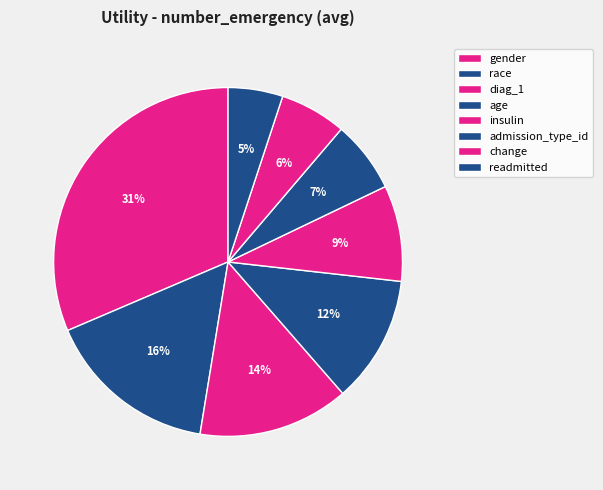

Which category has the smallest portion of the pie?

readmitted